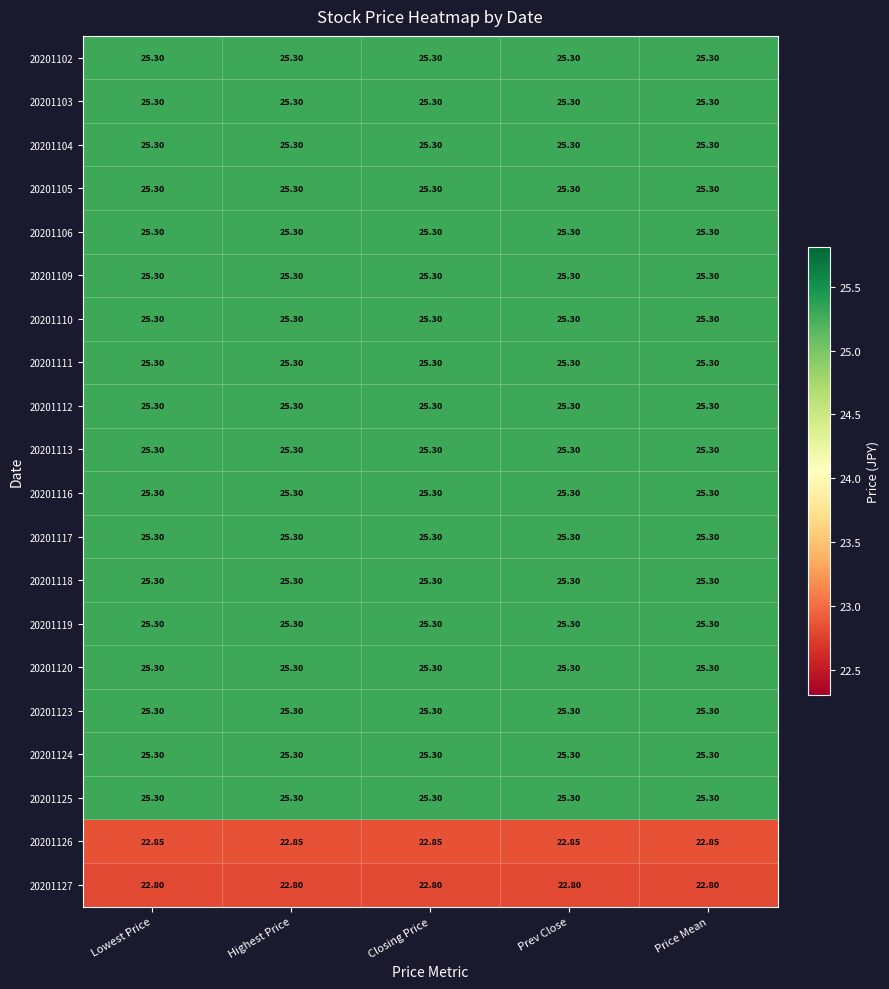

Is the value of 20201127 at Highest Price greater than the value of 20201120 at Prev Close?

No